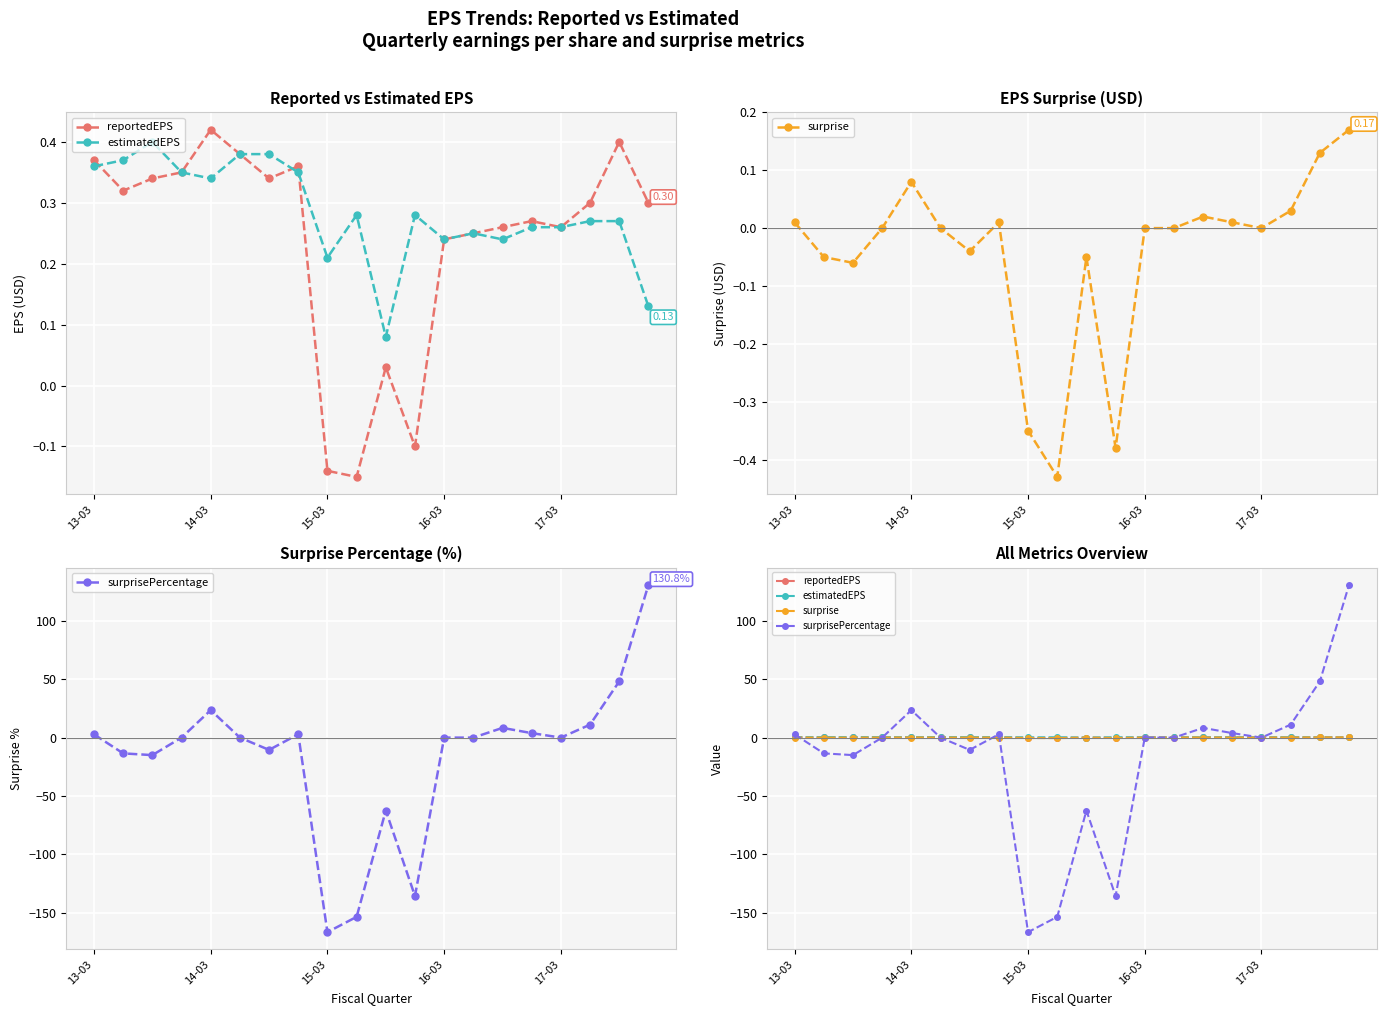

Between 11 and 17, which series saw the biggest shift?

surprisePercentage